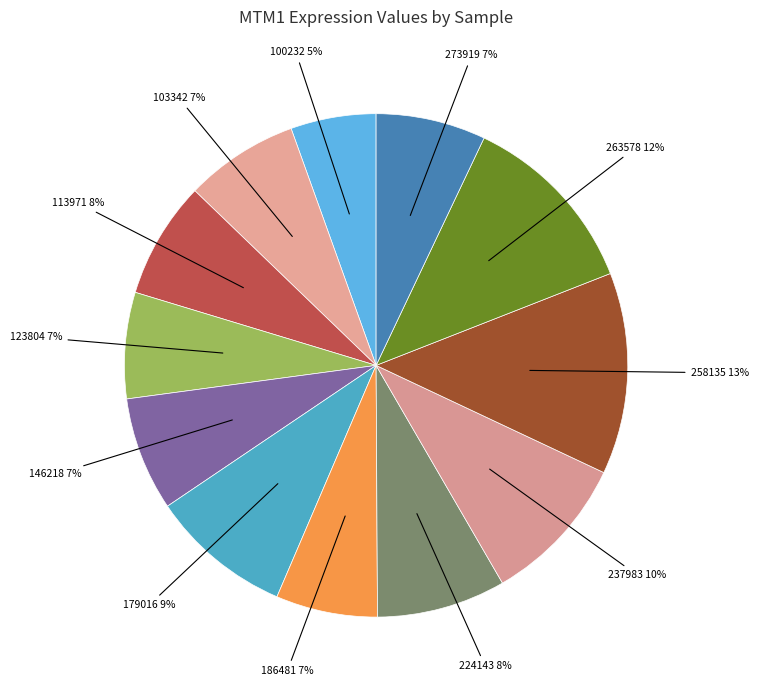

Is it true that 113971 is 1% of the pie?

False